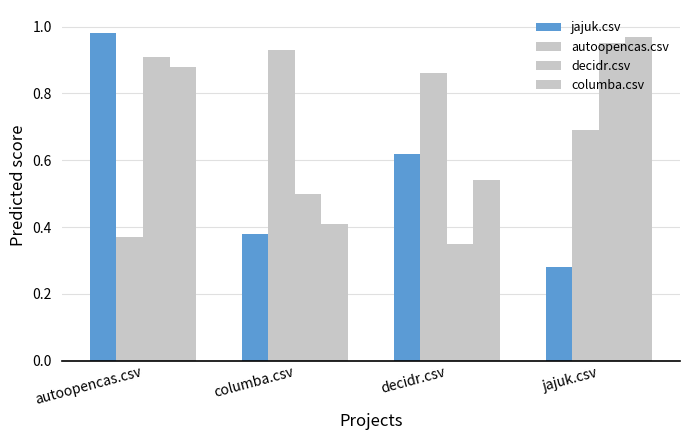

How many series are shown in this chart?

4